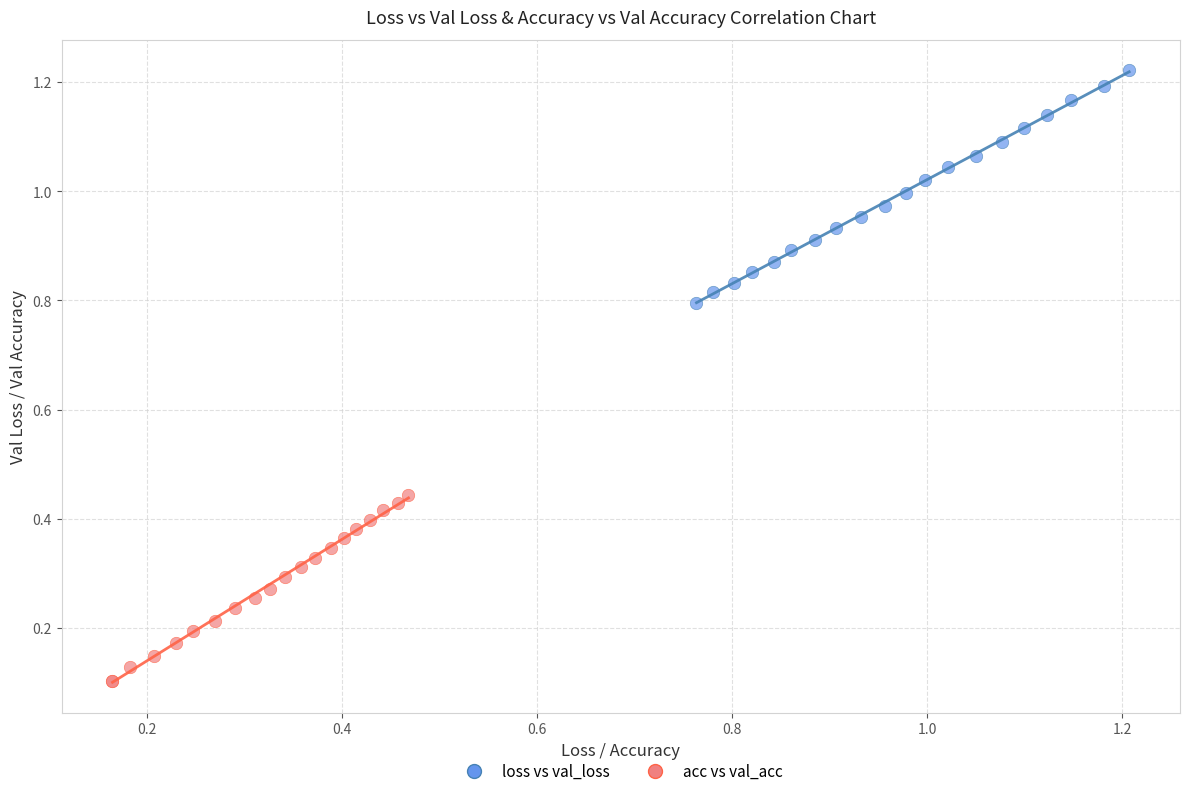

What are all the series names shown in the legend?

loss vs val_loss, acc vs val_acc